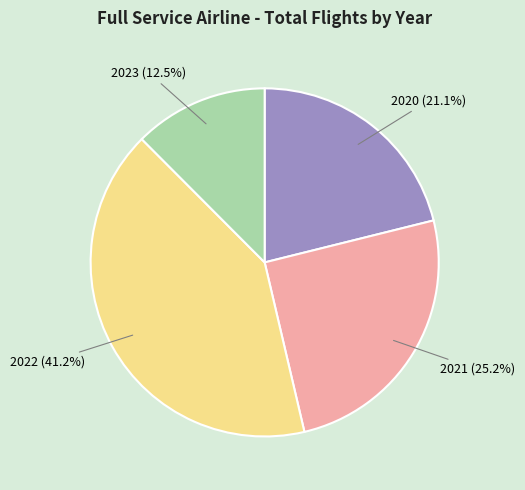

What is the total percentage of 2022 and 2023?

53.7%